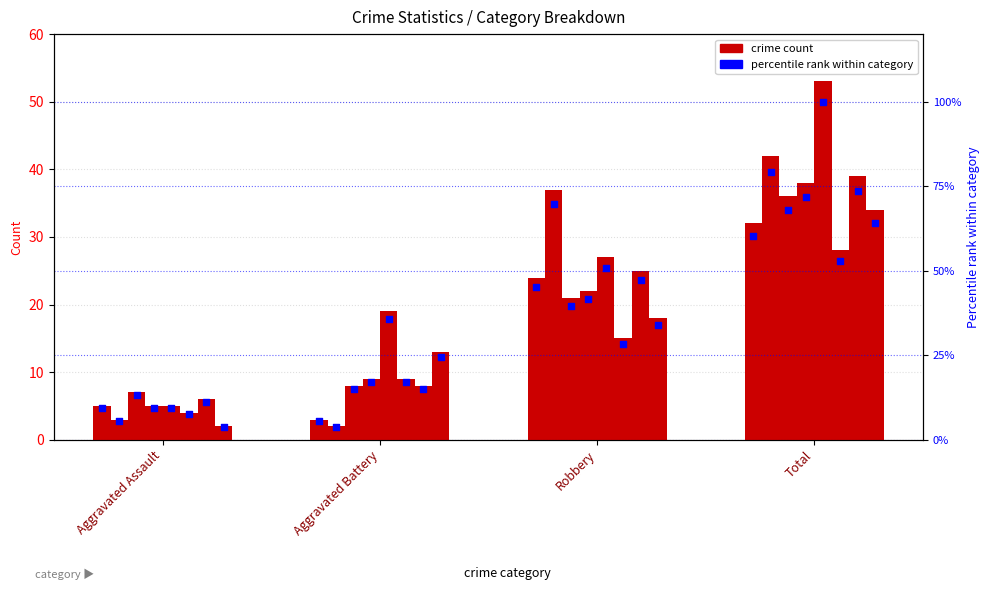

Approximately how many times larger is the value at Total compared to Aggravated Battery?

10.7